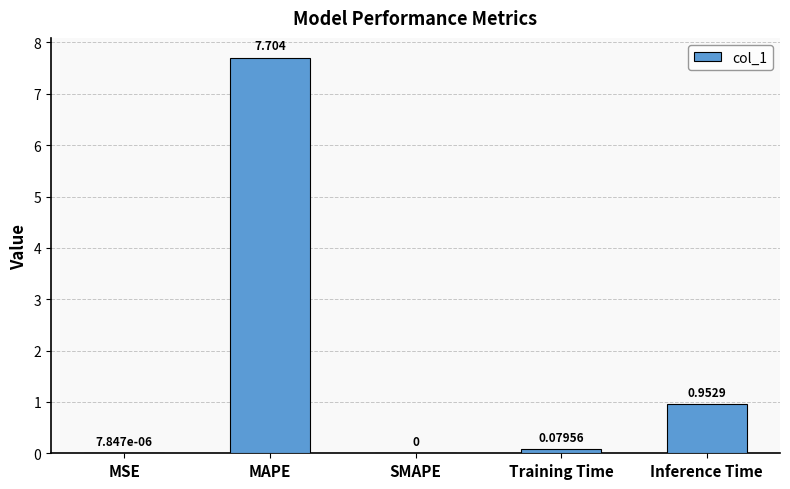

Which has a higher value, Training Time or SMAPE?

Training Time